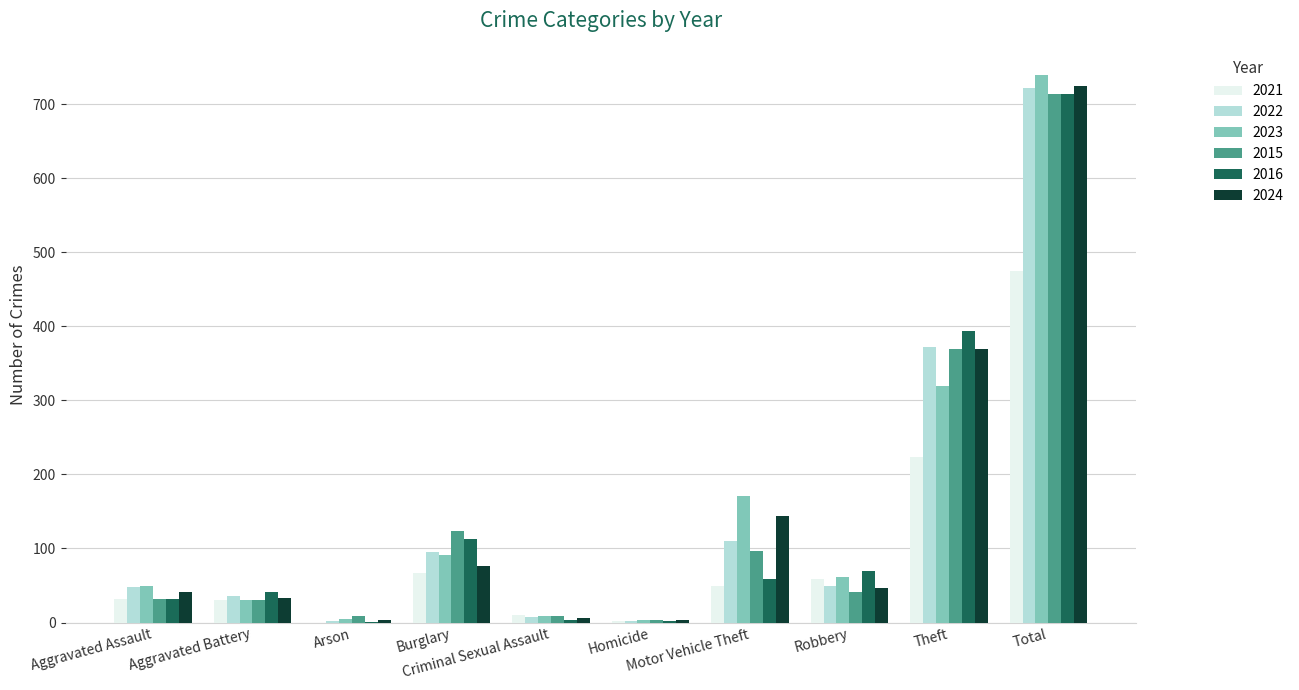

What is the highest value of the 2024 series?

725